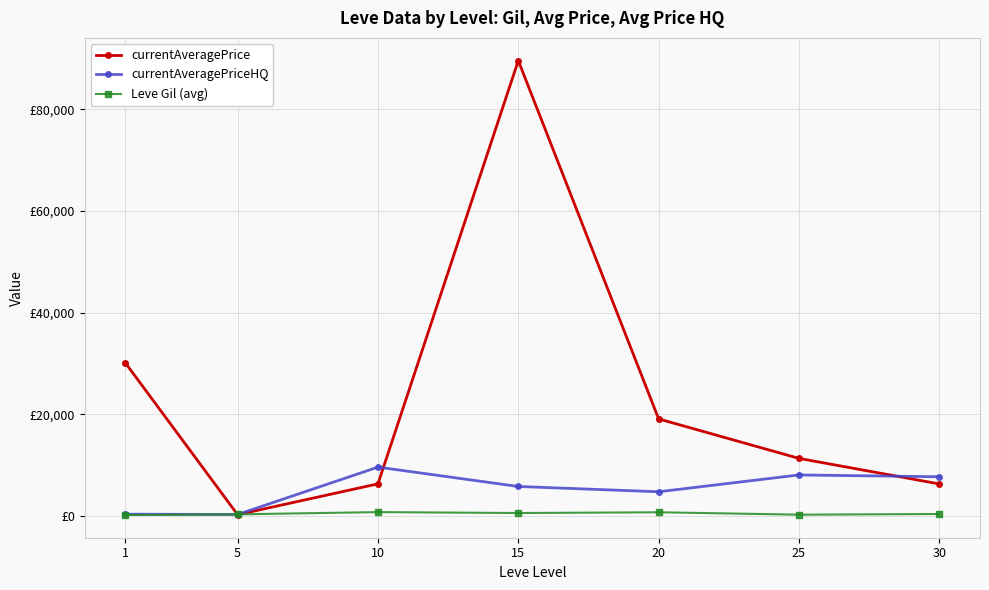

Is this an area chart (filled region under the line)?

No